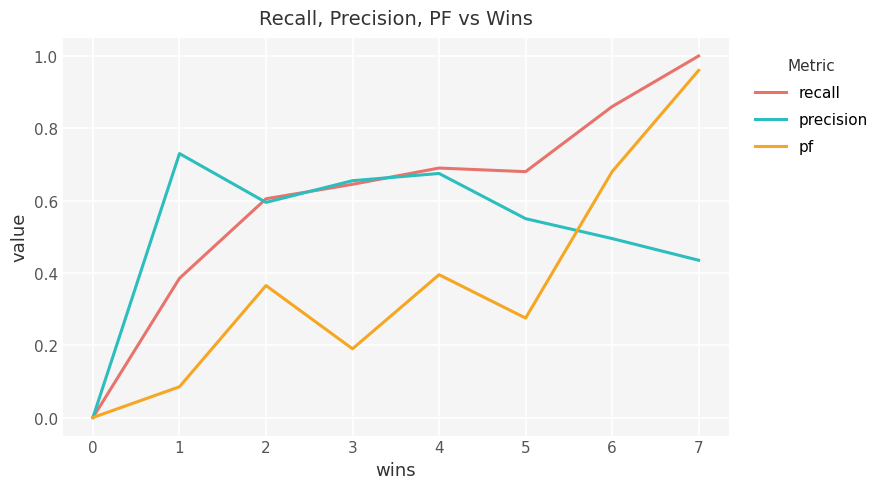

Rank the series by their average value, from highest to lowest.

recall, precision, pf